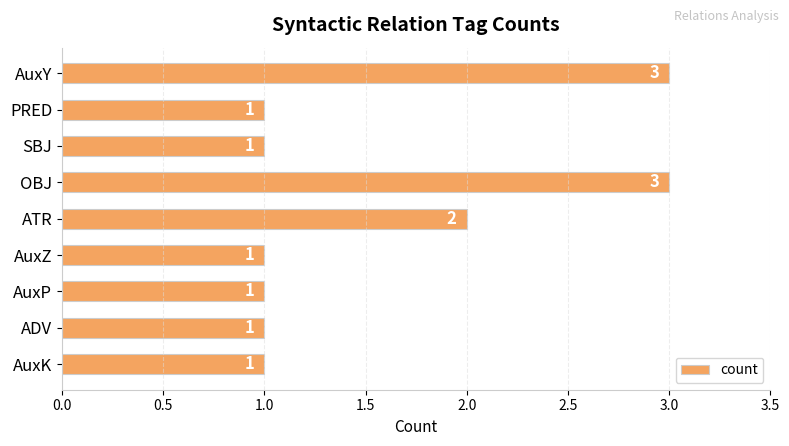

What is the maximum value shown in the chart?

3